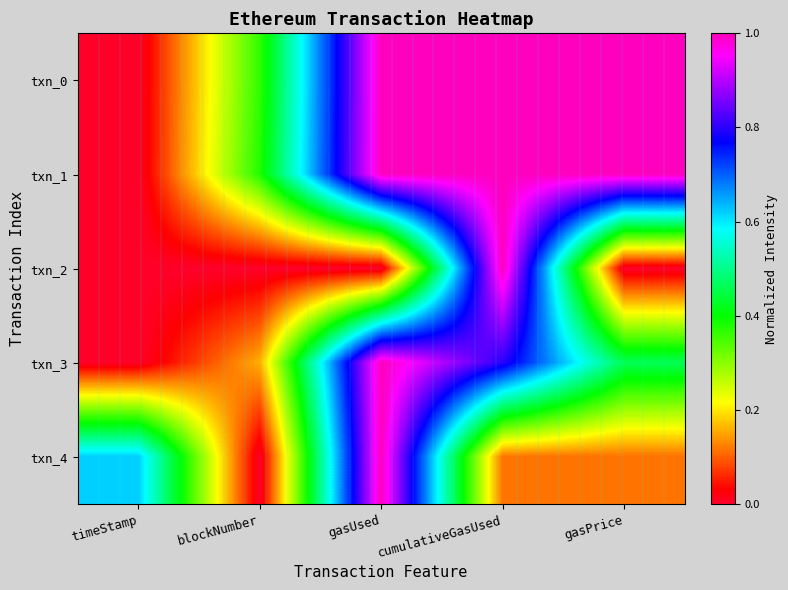

Reading left to right, extract all data points from this chart.

txn_0: timeStamp=0.0	blockNumber=0.4	gasUsed=1.0	cumulativeGasUsed=1.0	gasPrice=1.0
txn_1: timeStamp=0.0	blockNumber=0.4	gasUsed=1.0	cumulativeGasUsed=1.0	gasPrice=1.0
txn_2: timeStamp=0.0	blockNumber=0.0	gasUsed=0.0	cumulativeGasUsed=1.0	gasPrice=0.0
txn_3: timeStamp=0.0	blockNumber=0.2	gasUsed=1.0	cumulativeGasUsed=0.8	gasPrice=0.5
txn_4: timeStamp=0.6	blockNumber=0.0	gasUsed=1.0	cumulativeGasUsed=0.1	gasPrice=0.1